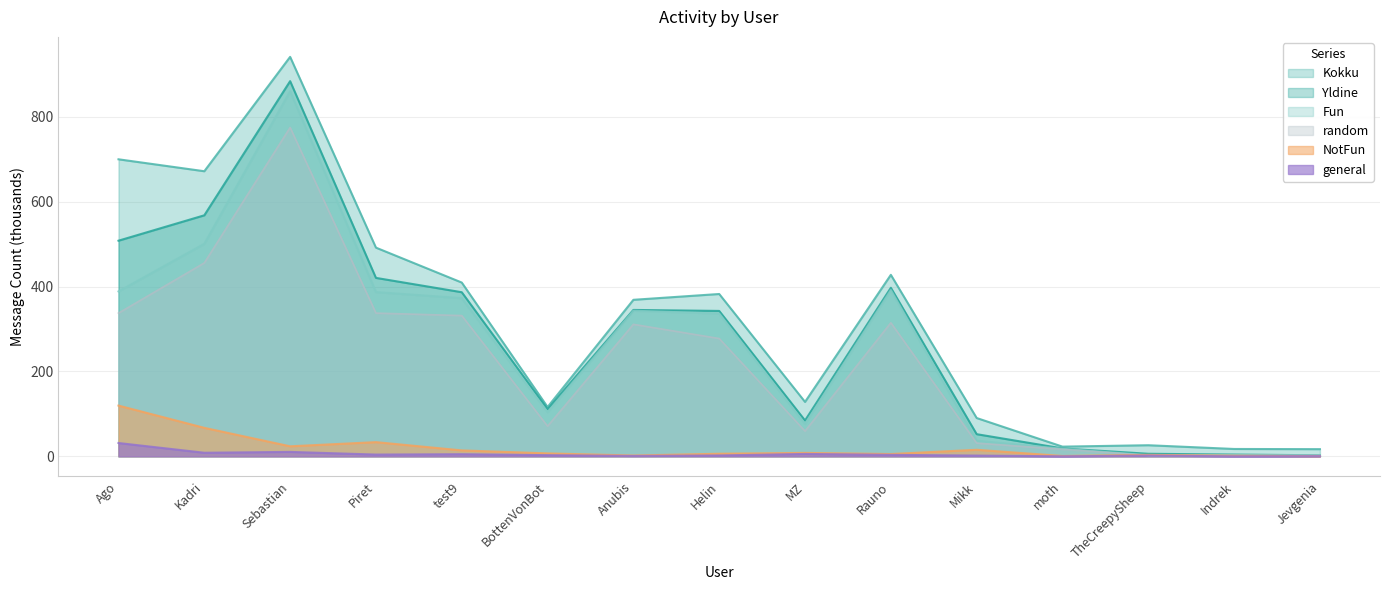

True or false: NotFun and Kokku cross at least once.

False